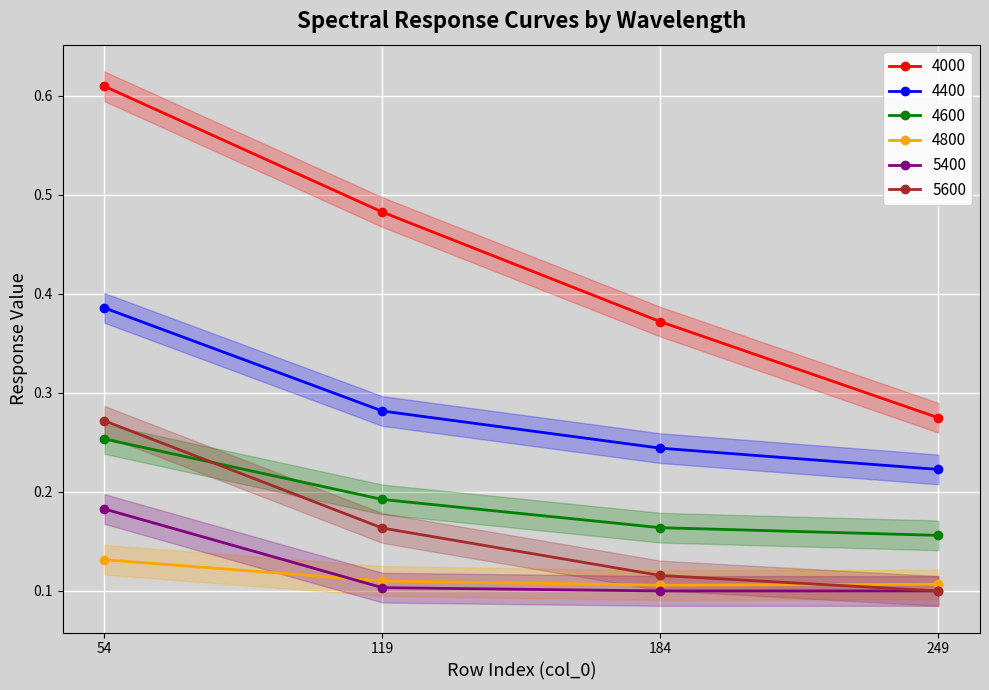

Reading right to left, extract all data points from this chart.

4000: 249=0.3	184=0.4	119=0.5	54=0.6
4400: 249=0.2	184=0.2	119=0.3	54=0.4
4600: 249=0.2	184=0.2	119=0.2	54=0.3
4800: 249=0.1	184=0.1	119=0.1	54=0.1
5400: 249=0.1	184=0.1	119=0.1	54=0.2
5600: 249=0.1	184=0.1	119=0.2	54=0.3